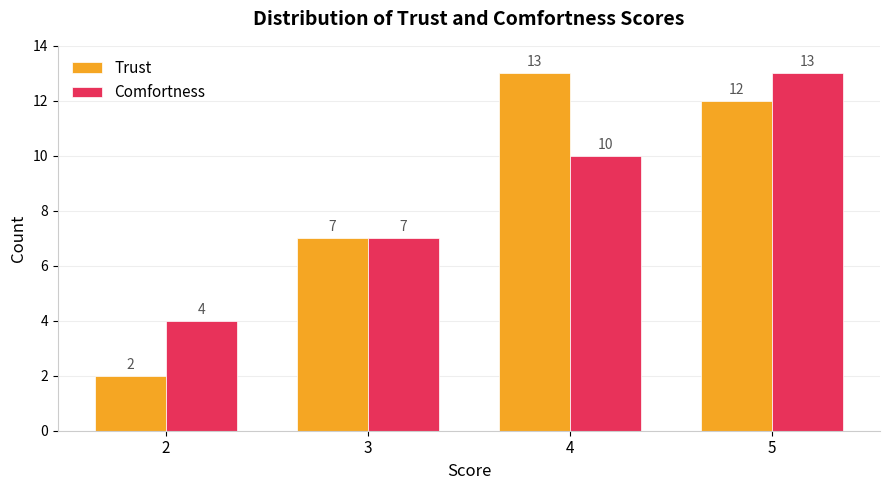

What is the difference between the highest and lowest values at 5?

1